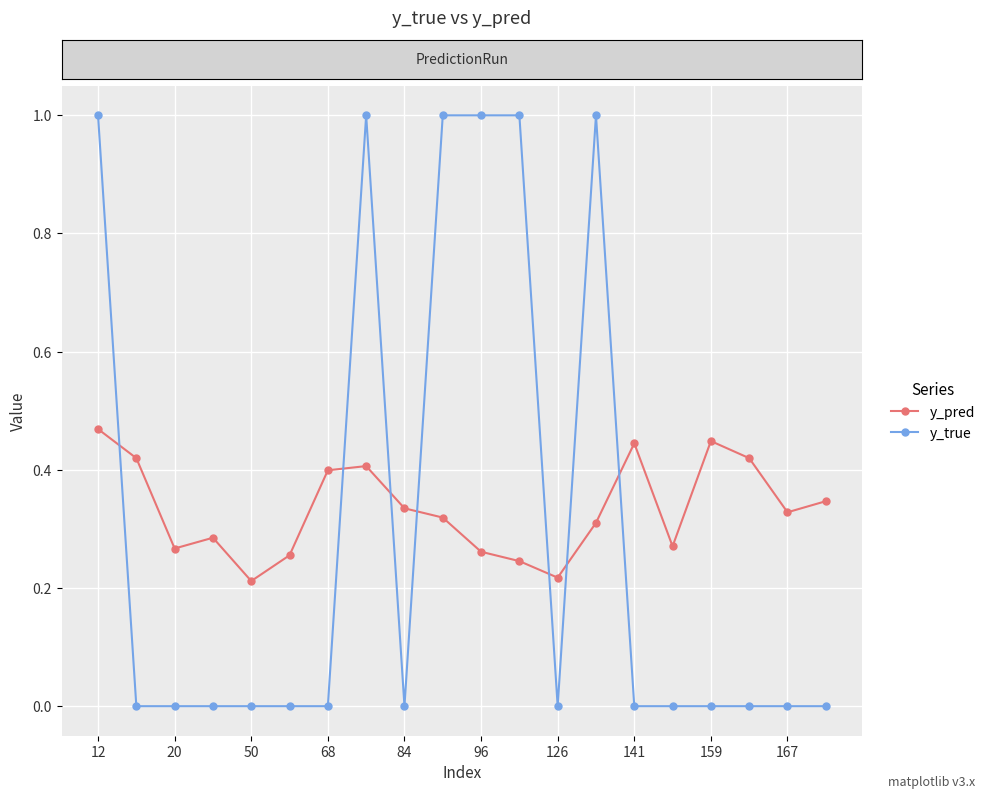

What is the highest value of the y_true series?

1.0